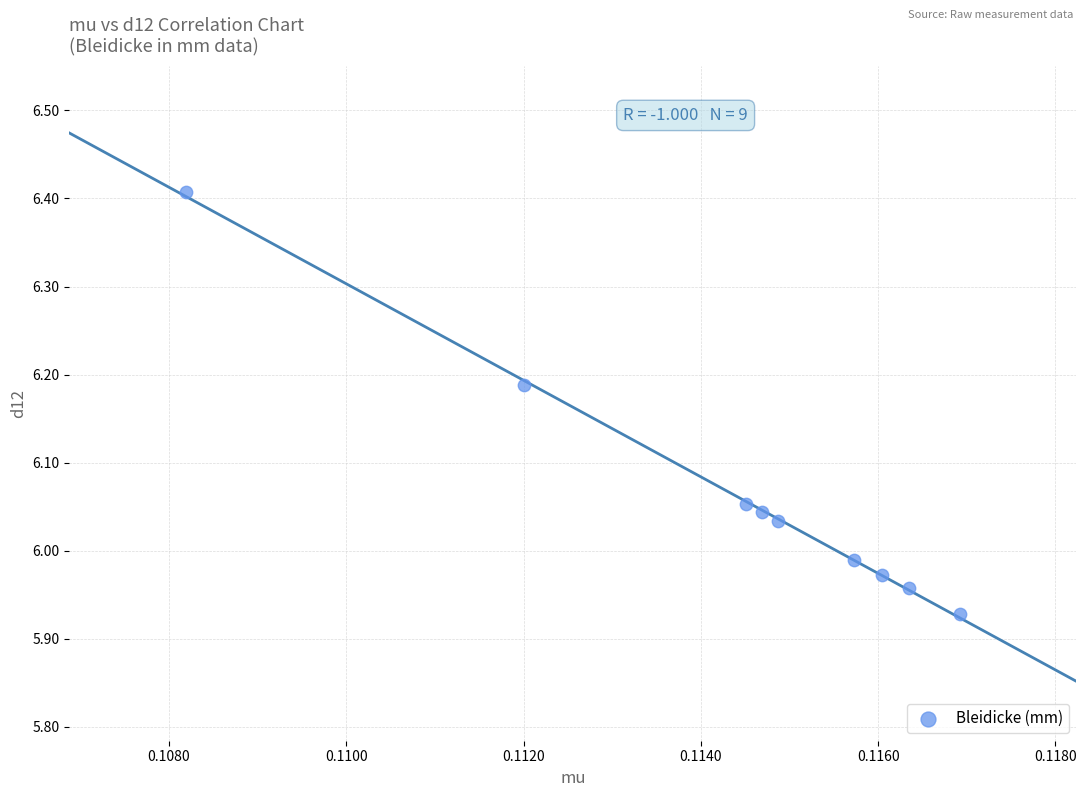

What is the range of Y values (max minus min)?

0.5